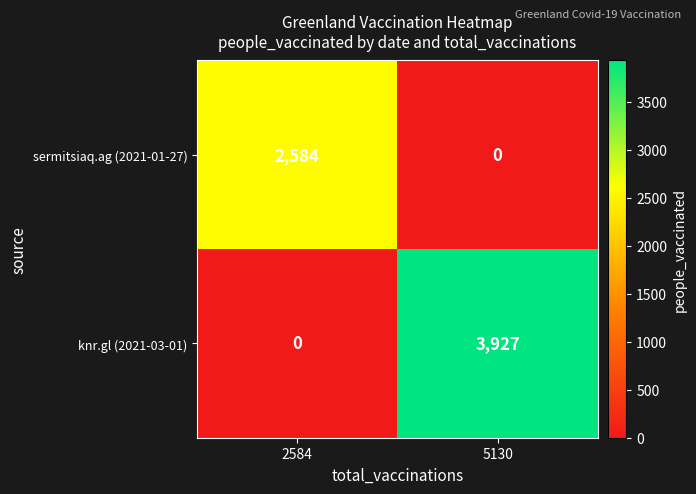

Which category has the highest value across all series?

5130